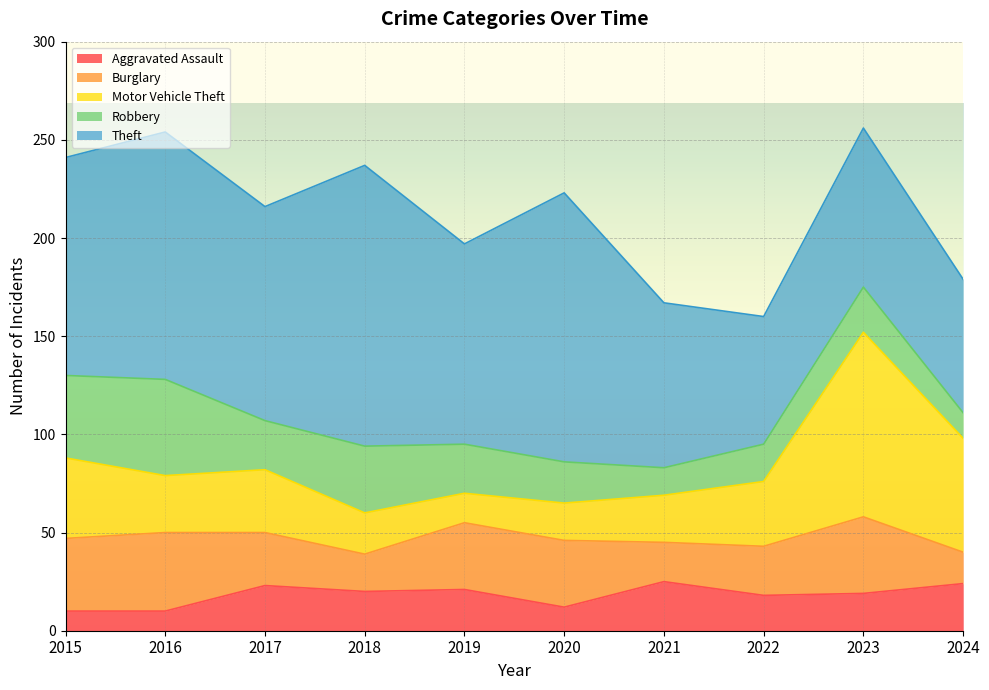

True or false: Theft and Burglary cross at least once.

False